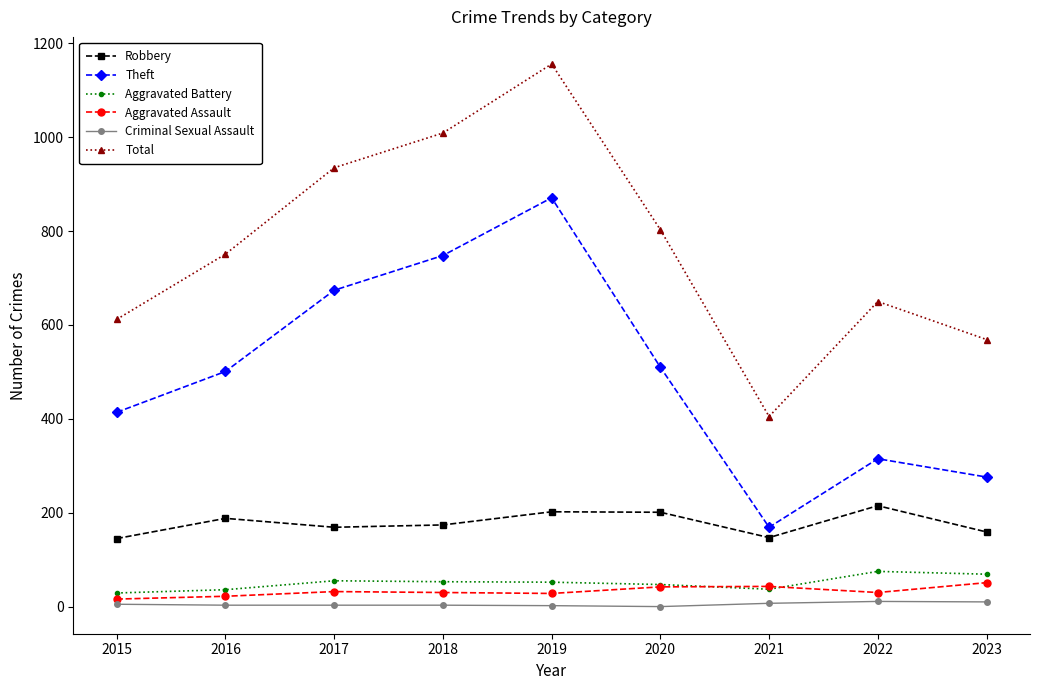

What is the sum of the Criminal Sexual Assault values at 2019 and 2016?

5